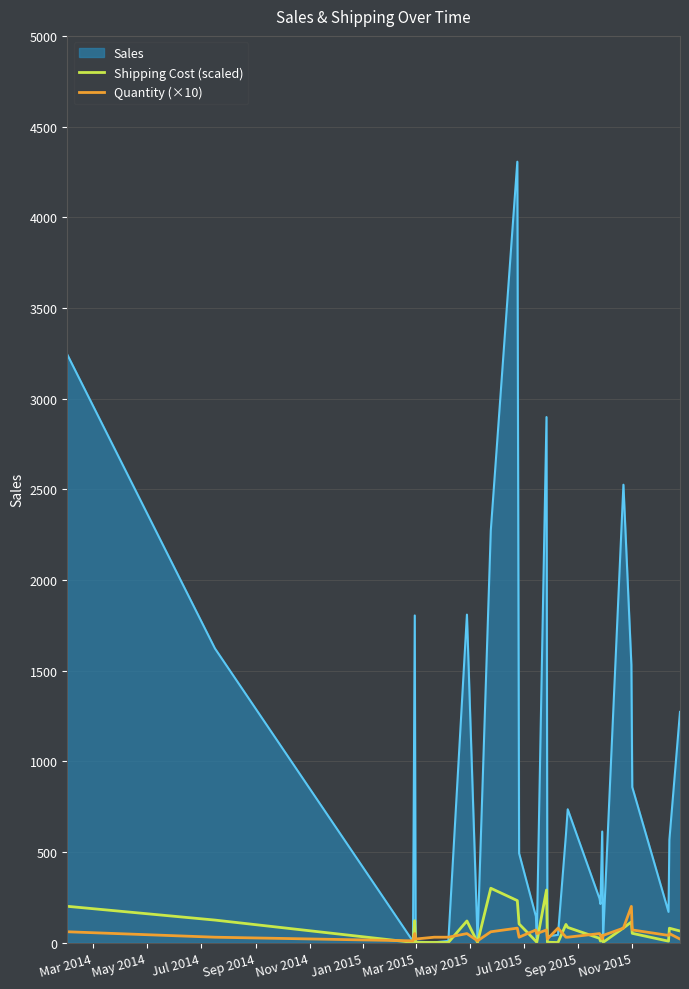

Which series has the widest spread of values?

Sales